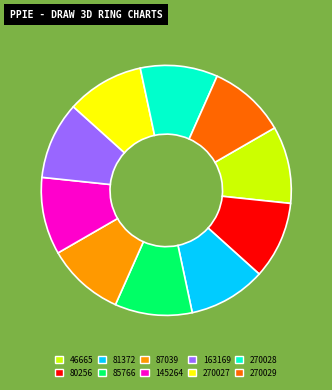

Does any single category account for the majority?

No